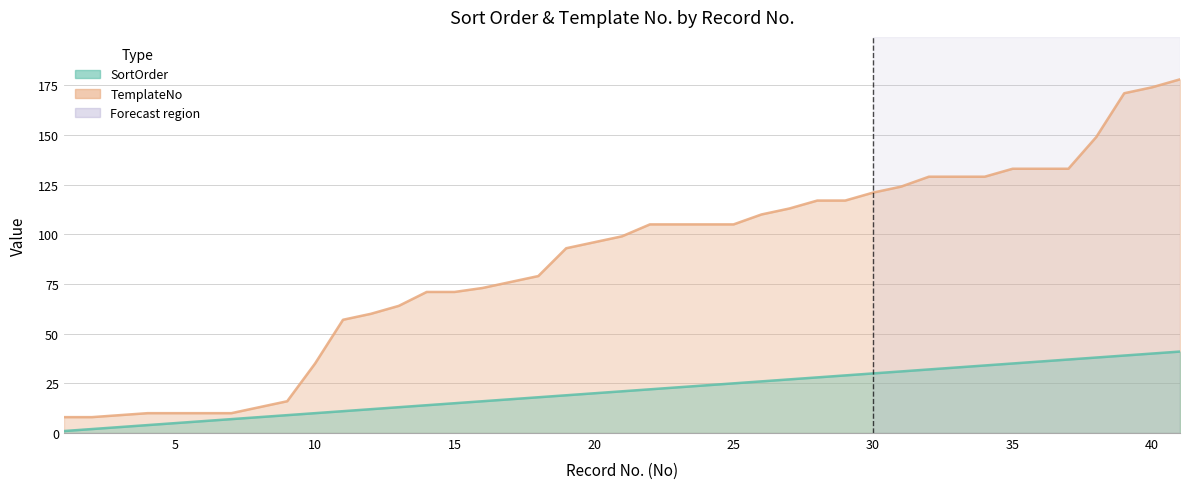

What is the value of the TemplateNo point at the 1st from the left?

8